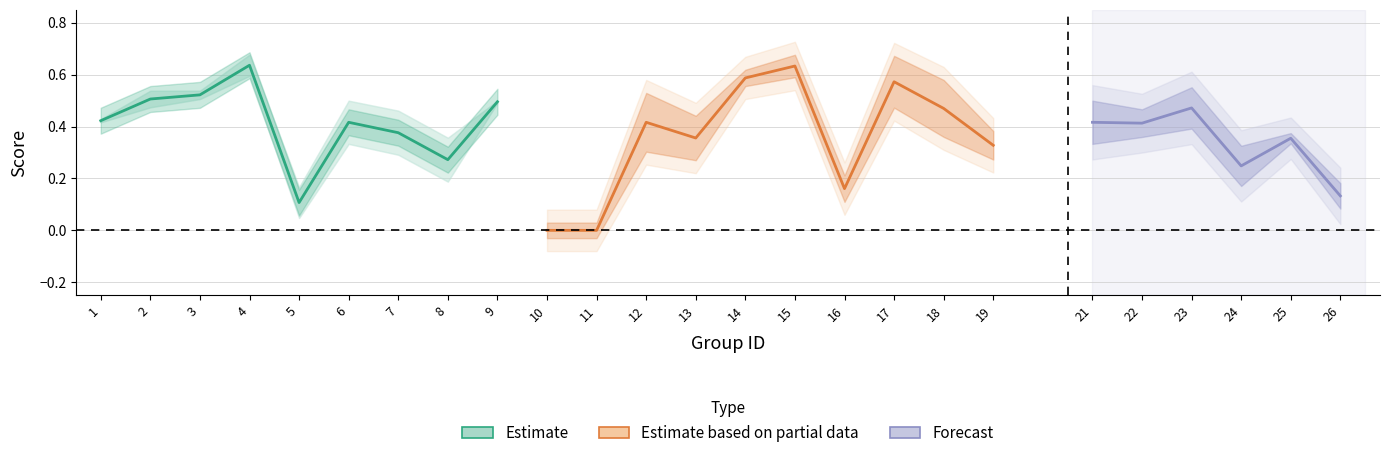

The value of accuracy at 10 is 0.0. True or false?

True